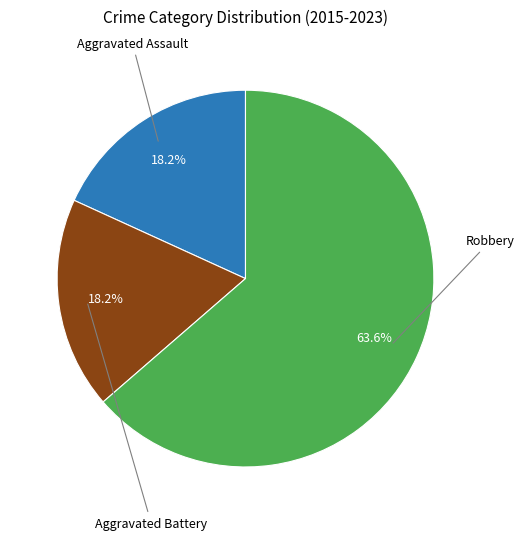

Does any single category account for the majority?

Yes